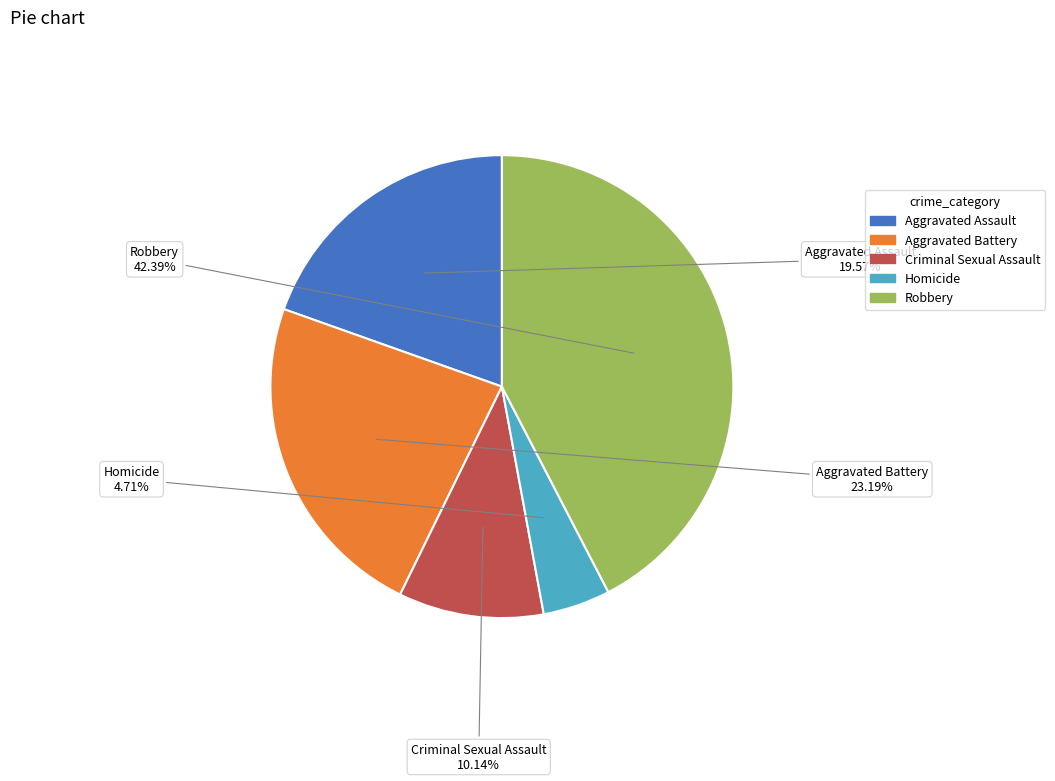

Approximately how many times larger is the value at Homicide compared to Aggravated Assault?

0.2